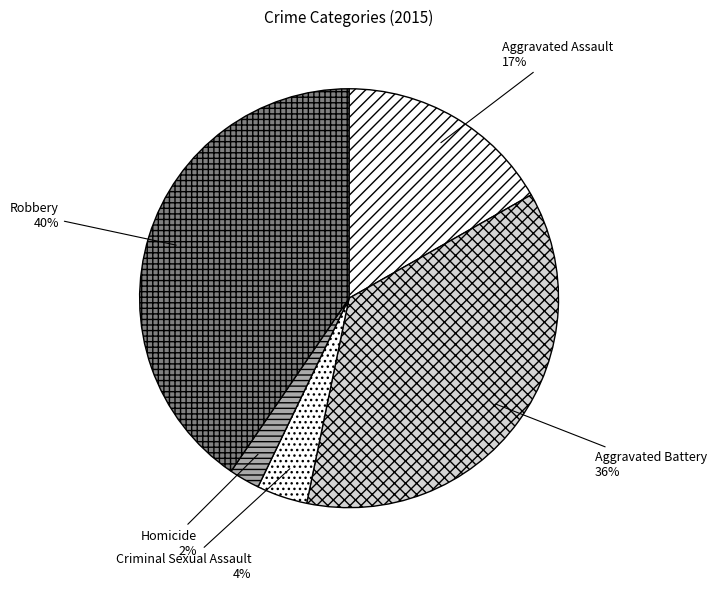

Combined, do Homicide and Criminal Sexual Assault account for over 50%?

No